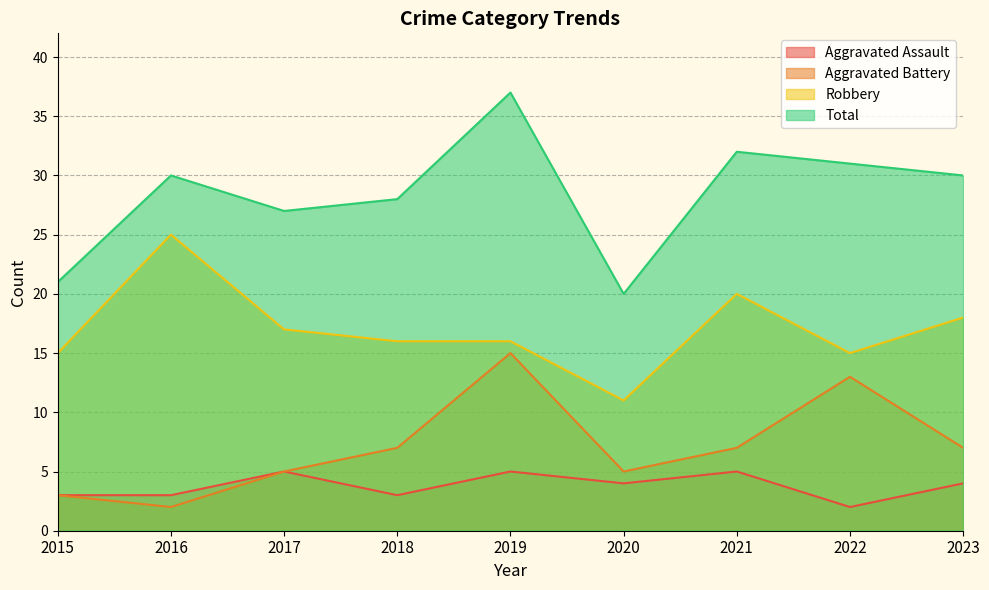

Which category has the highest value across all series?

2019